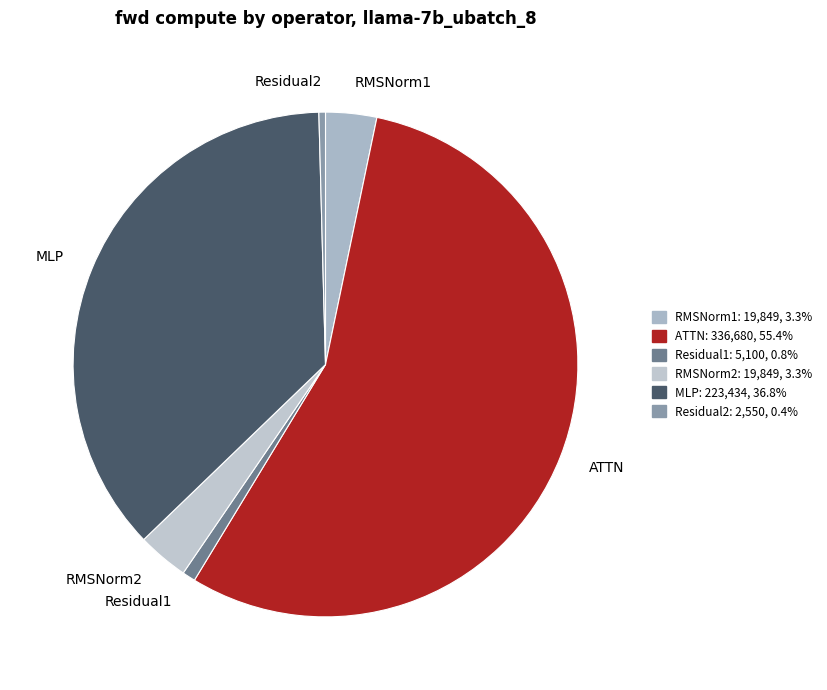

What is the largest slice in the pie chart?

ATTN